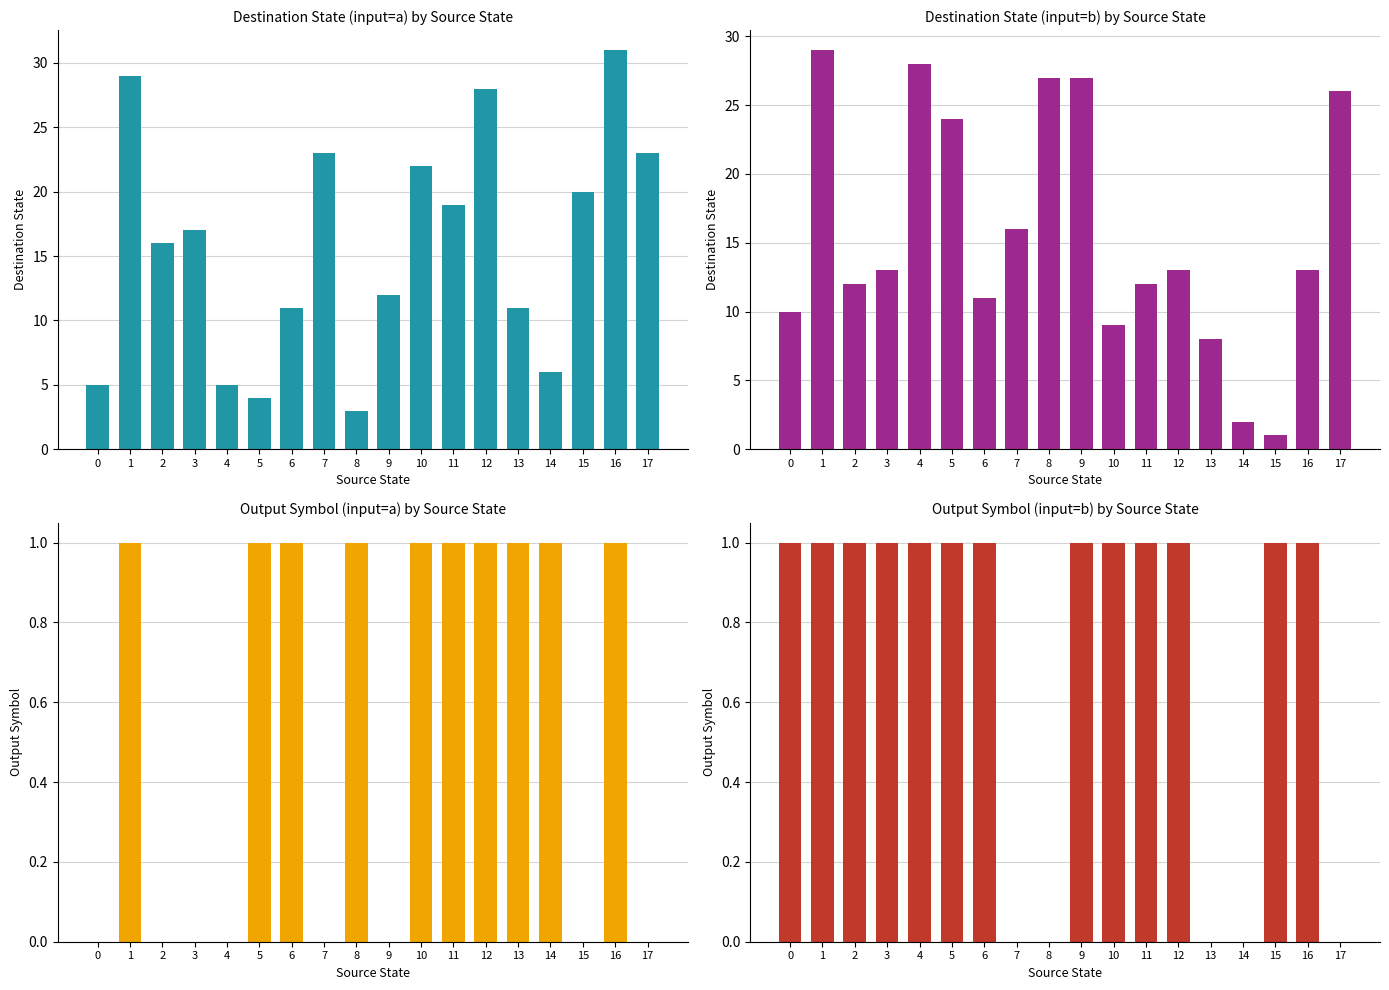

Reading left to right, transcribe all the data shown in this chart.

destination_state_a: 0=5	1=29	2=16	3=17	4=5	5=4	6=11	7=23	8=3	9=12	10=22	11=19	12=28	13=11	14=6	15=20	16=31	17=23
destination_state_b: 0=10	1=29	2=12	3=13	4=28	5=24	6=11	7=16	8=27	9=27	10=9	11=12	12=13	13=8	14=2	15=1	16=13	17=26
output_a: 0=0	1=1	2=0	3=0	4=0	5=1	6=1	7=0	8=1	9=0	10=1	11=1	12=1	13=1	14=1	15=0	16=1	17=0
output_b: 0=1	1=1	2=1	3=1	4=1	5=1	6=1	7=0	8=0	9=1	10=1	11=1	12=1	13=0	14=0	15=1	16=1	17=0